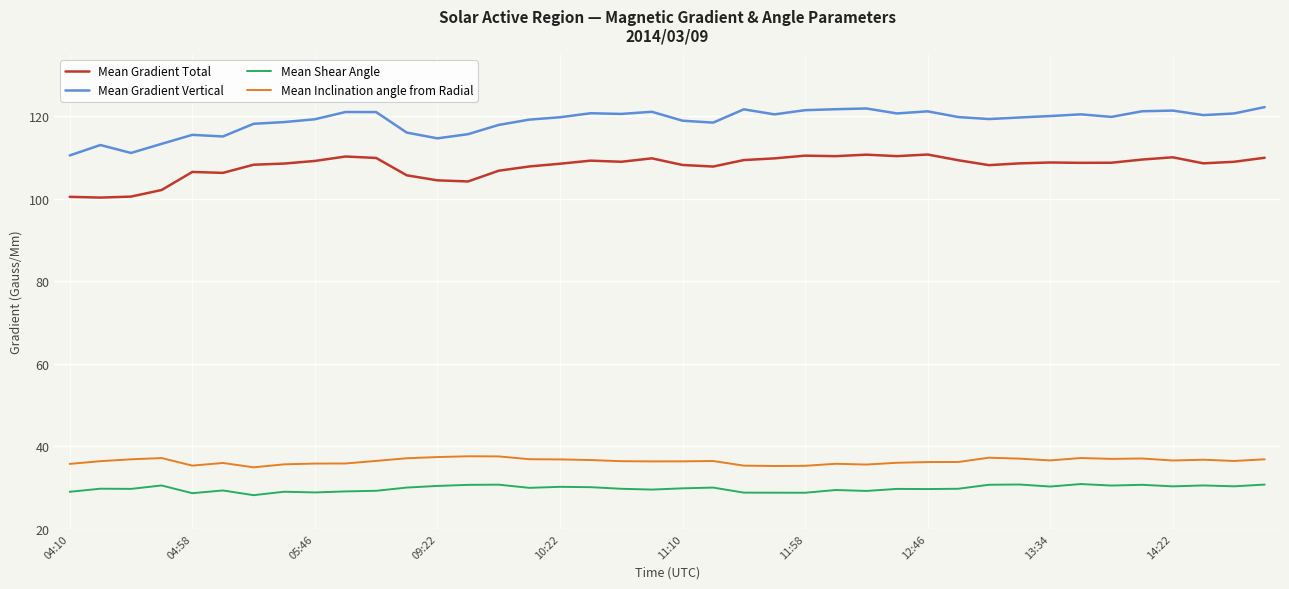

True or false: Mean Gradient Vertical and Mean Shear Angle intersect in this chart.

False